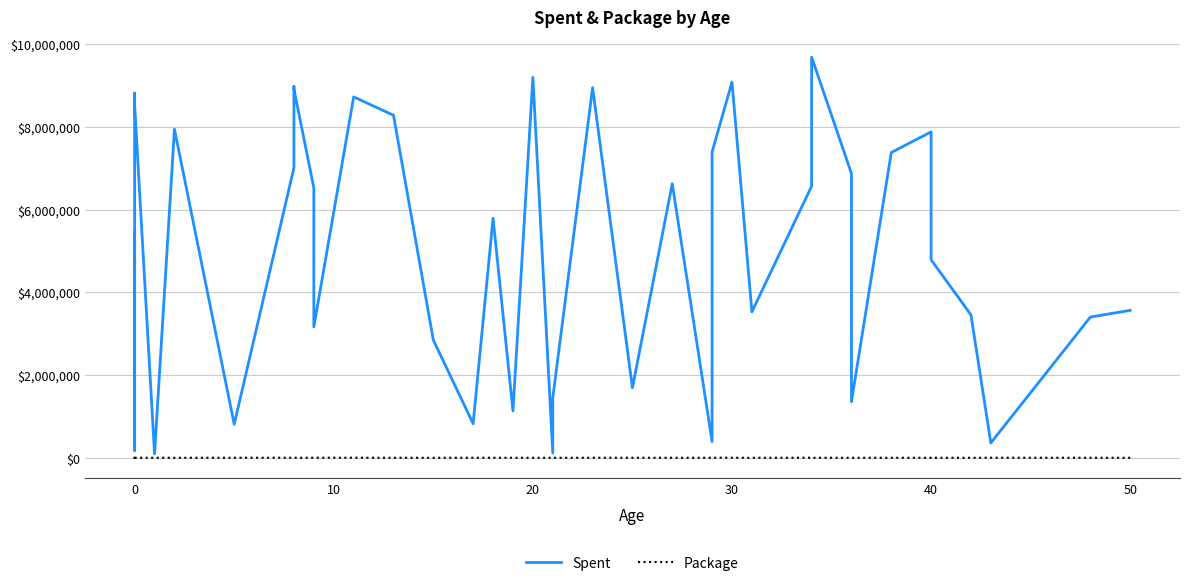

Is the value of Spent at 0 greater than the value of Package at 0?

Yes